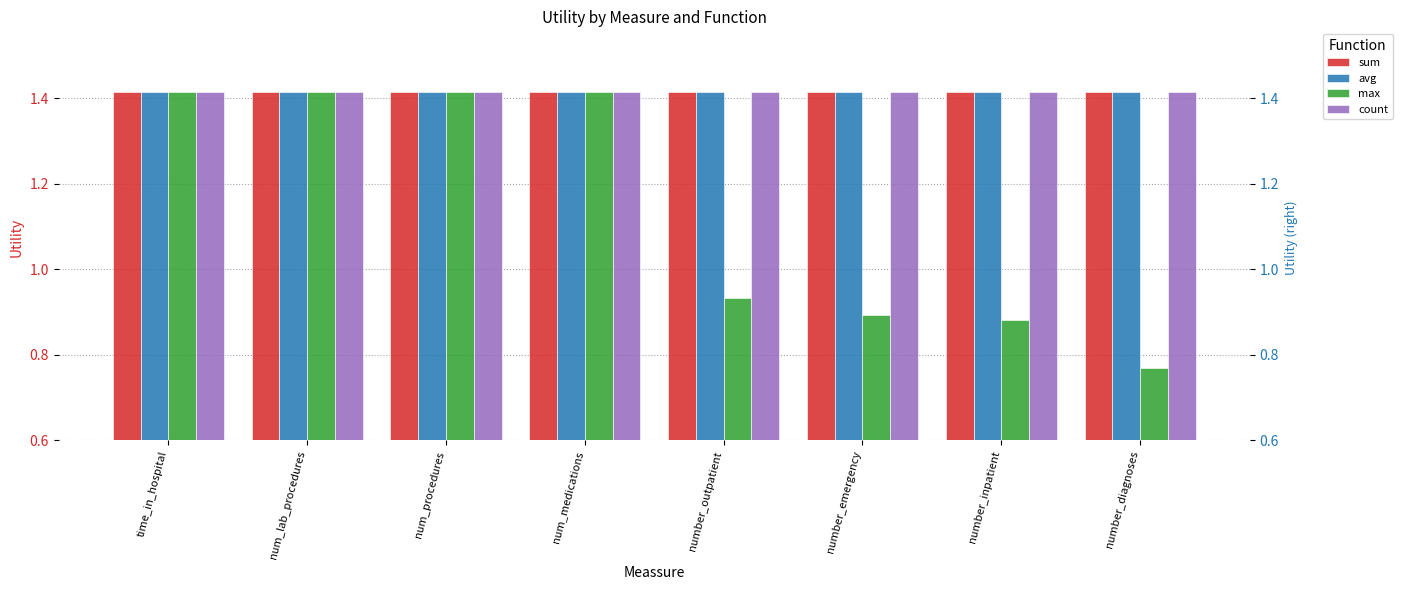

Between num_lab_procedures and number_diagnoses, which is larger?

num_lab_procedures